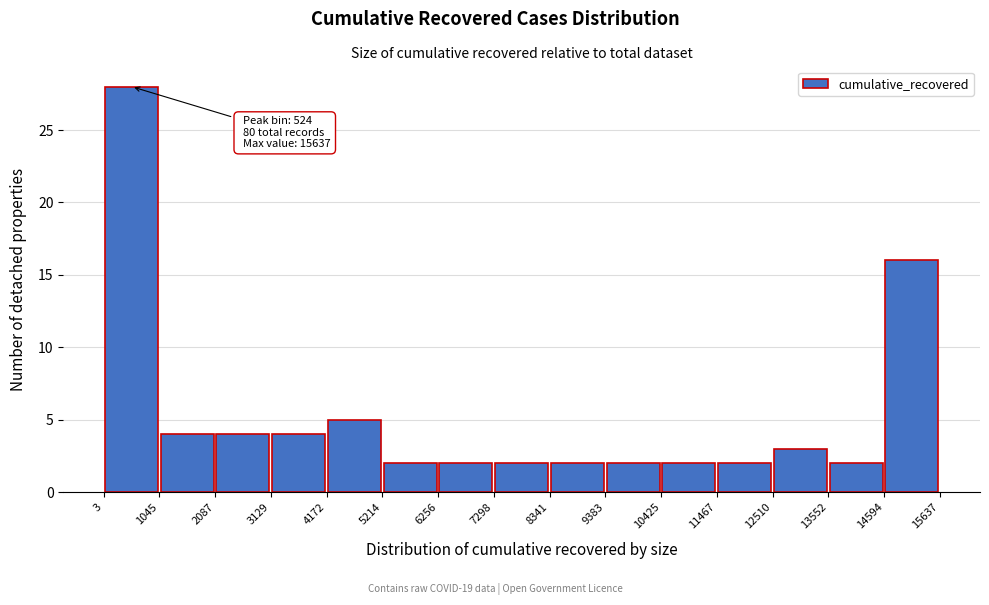

Over which range of the x-axis is the bar tallest?

3 to 1045